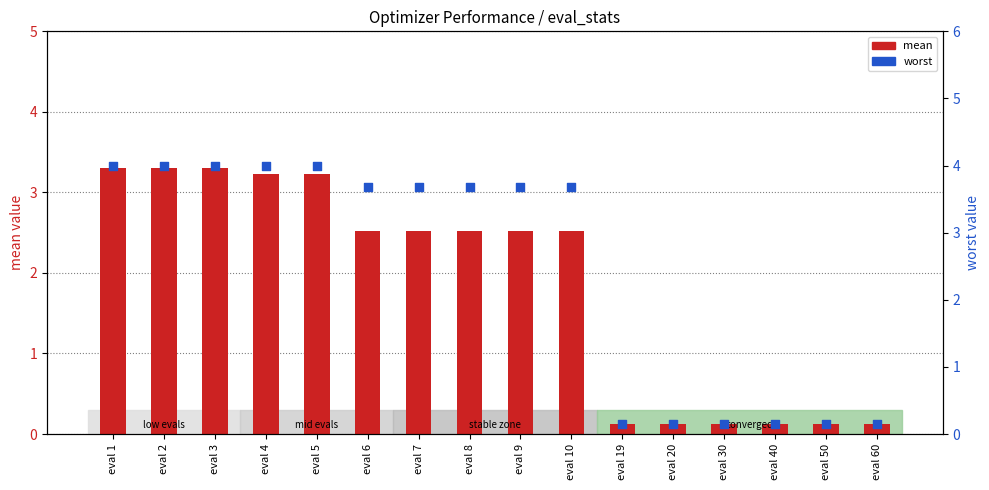

At how many categories does at least one series exceed 0?

16